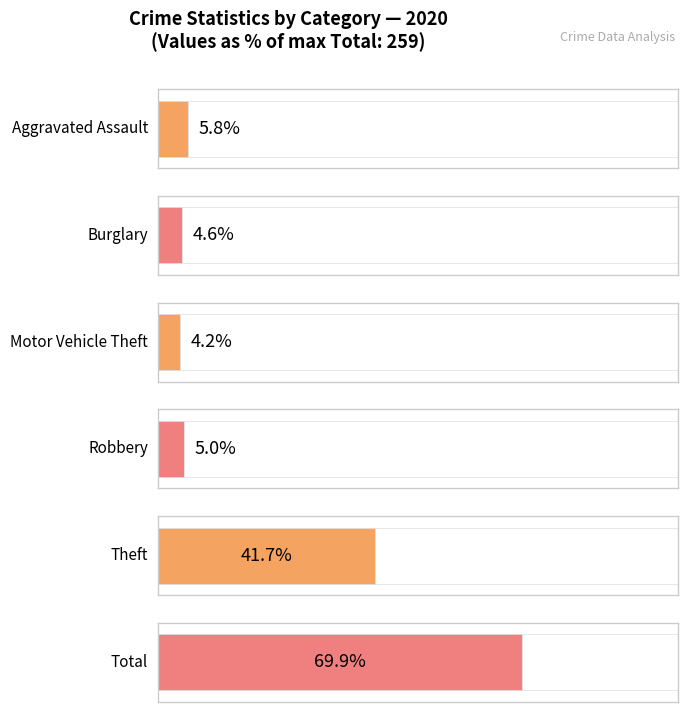

What is the maximum value shown in the chart?

259